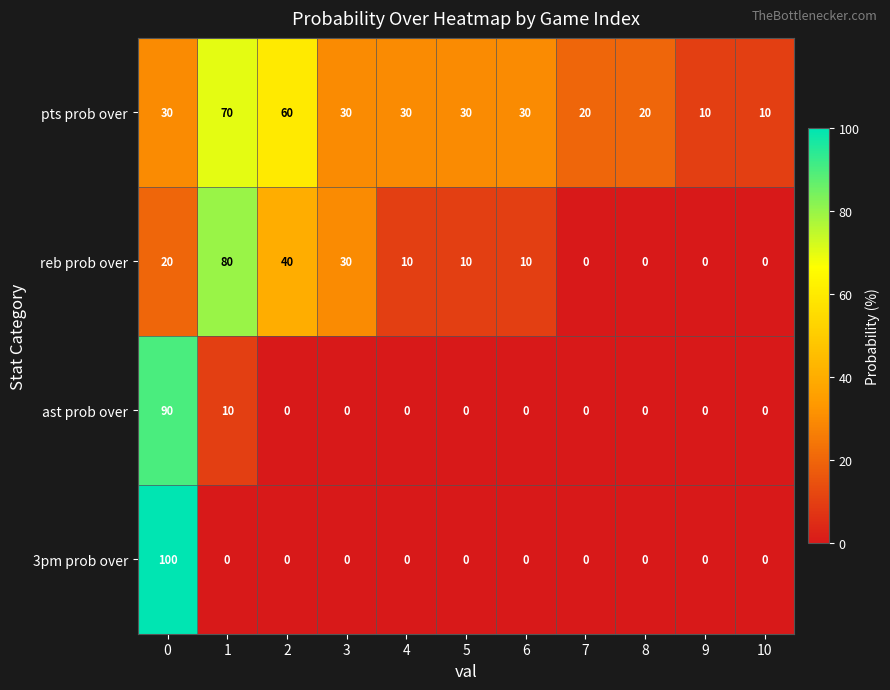

The value of reb prob over at 10 is 0. True or false?

True